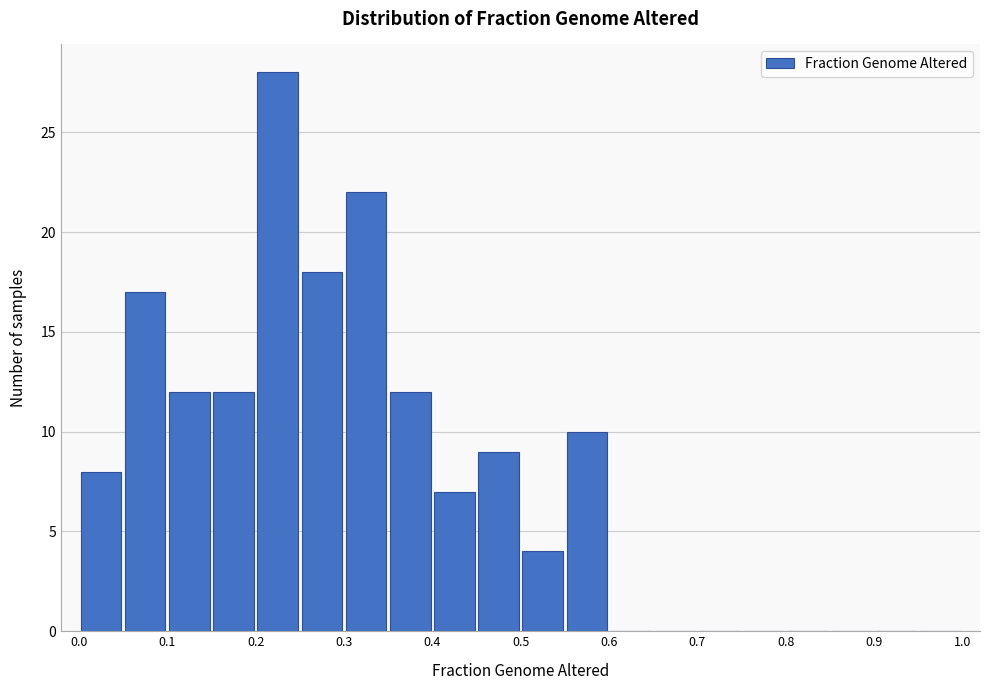

How tall is the bar that spans 0.30 to 0.35 on the x-axis? The values are not printed on the chart, so give them approximately, as read against the axis.

22